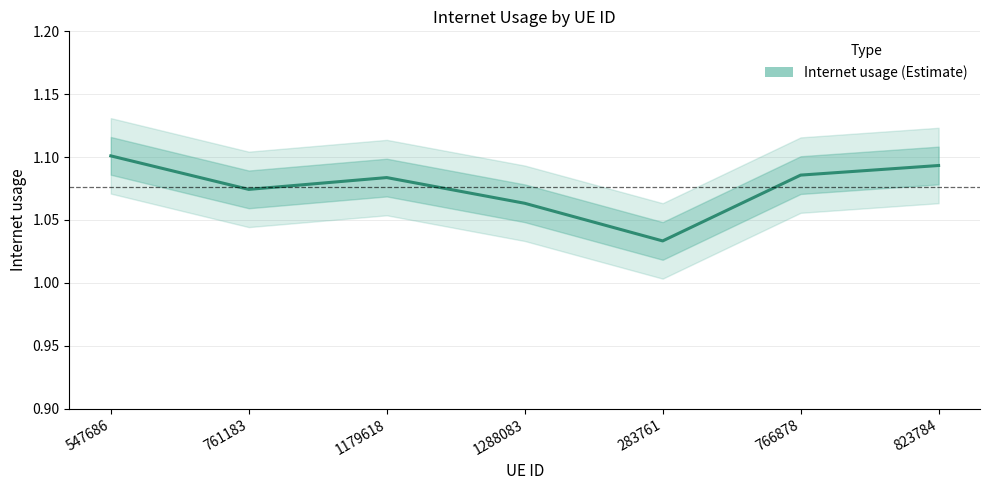

Count the values in the range 1 to 2.

7